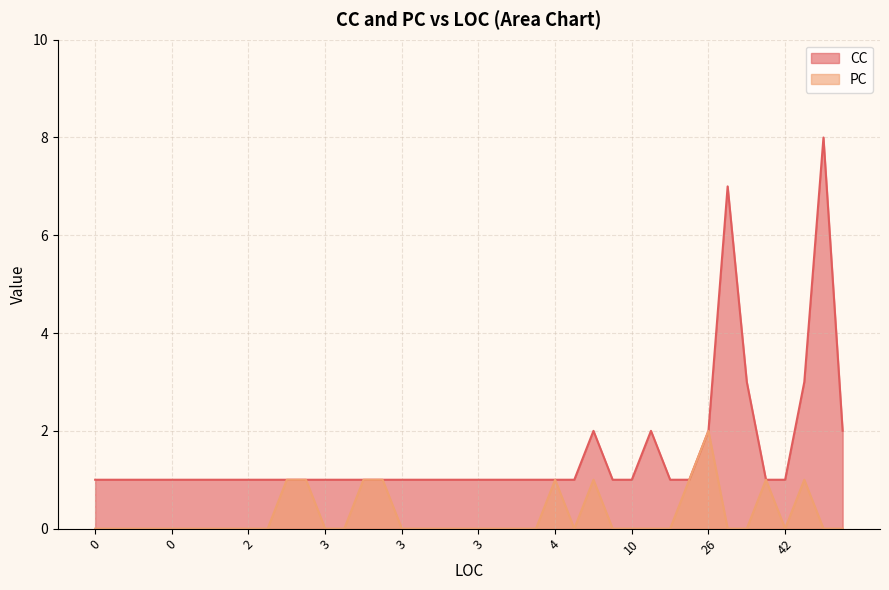

The value of CC at 10 is 1. True or false?

True